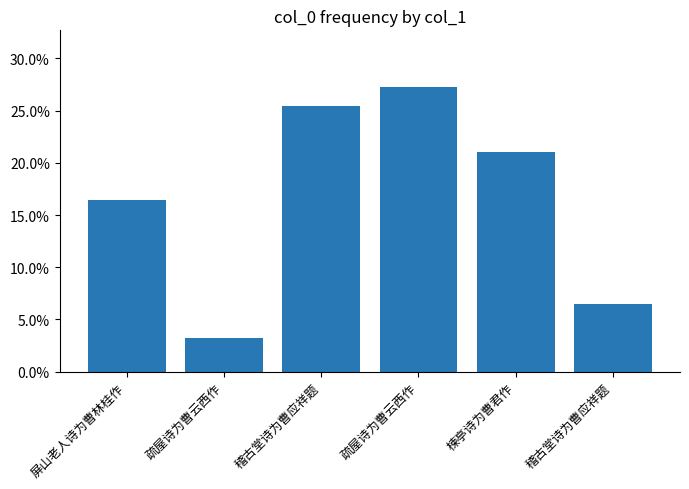

What is the difference between the second highest and minimum values?

0.2